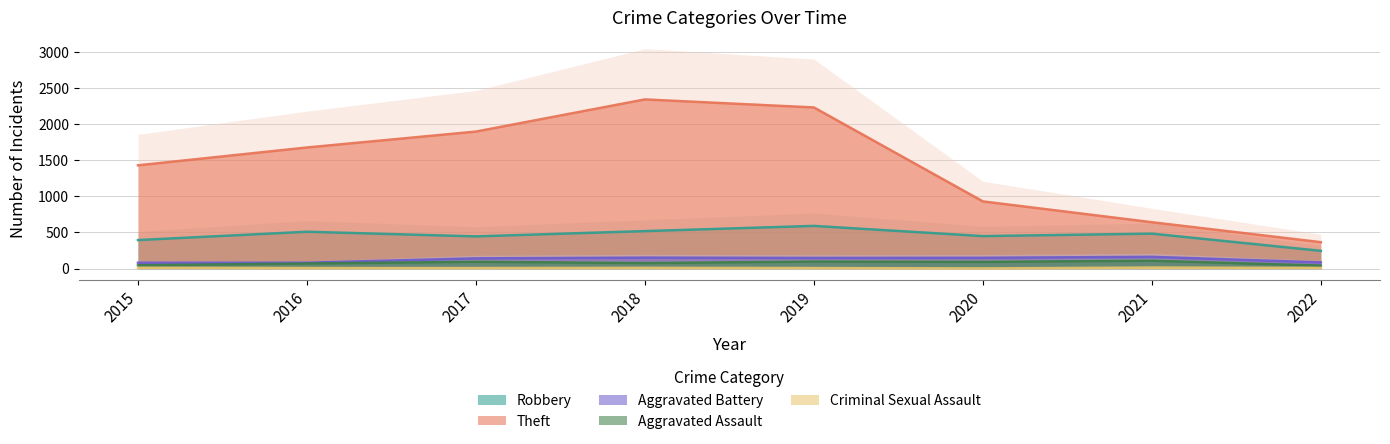

At which category does the chart reach its peak across all series?

2018